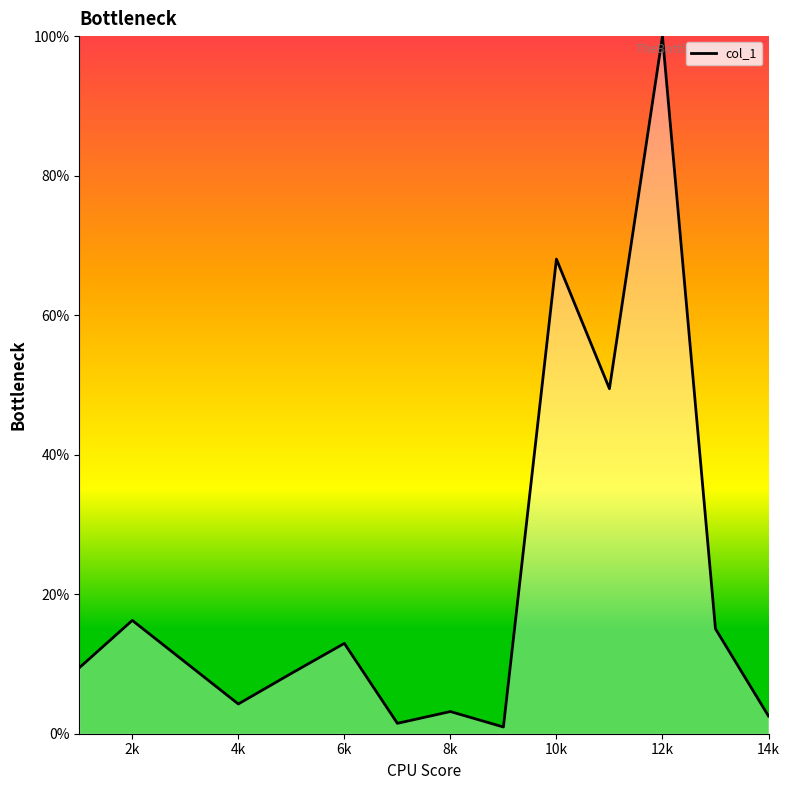

What is the greatest value displayed?

100.0